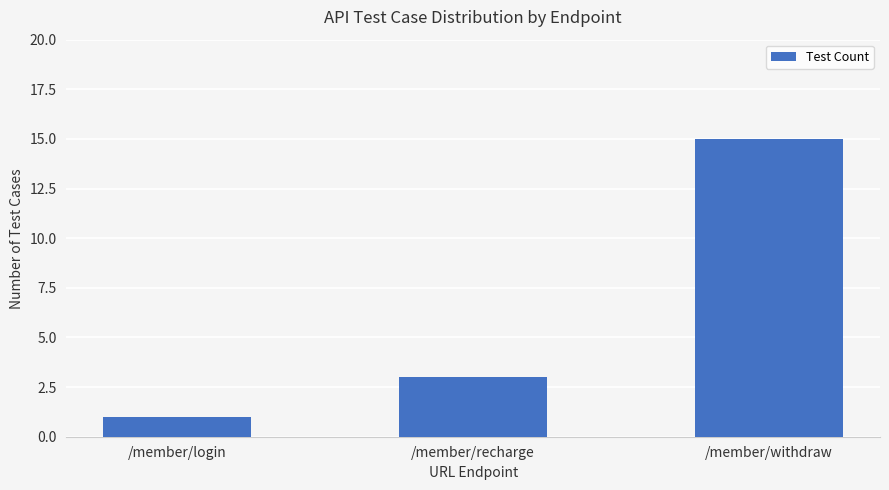

What is the difference between the maximum and minimum values?

14